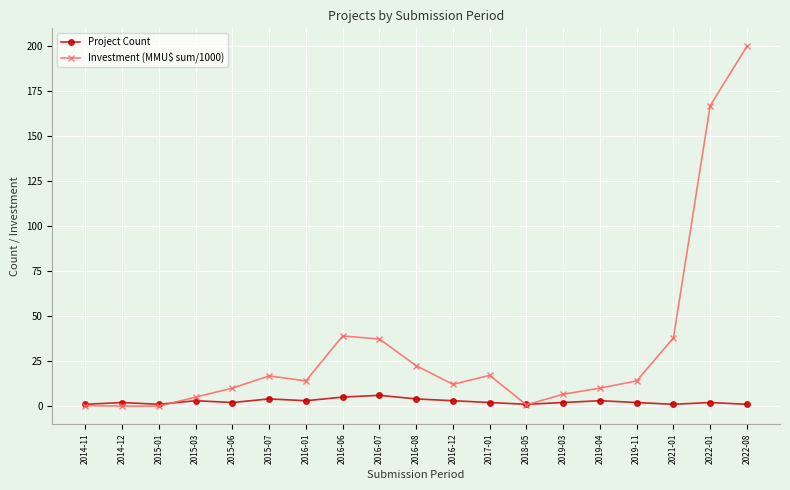

How many series are shown in this chart?

2